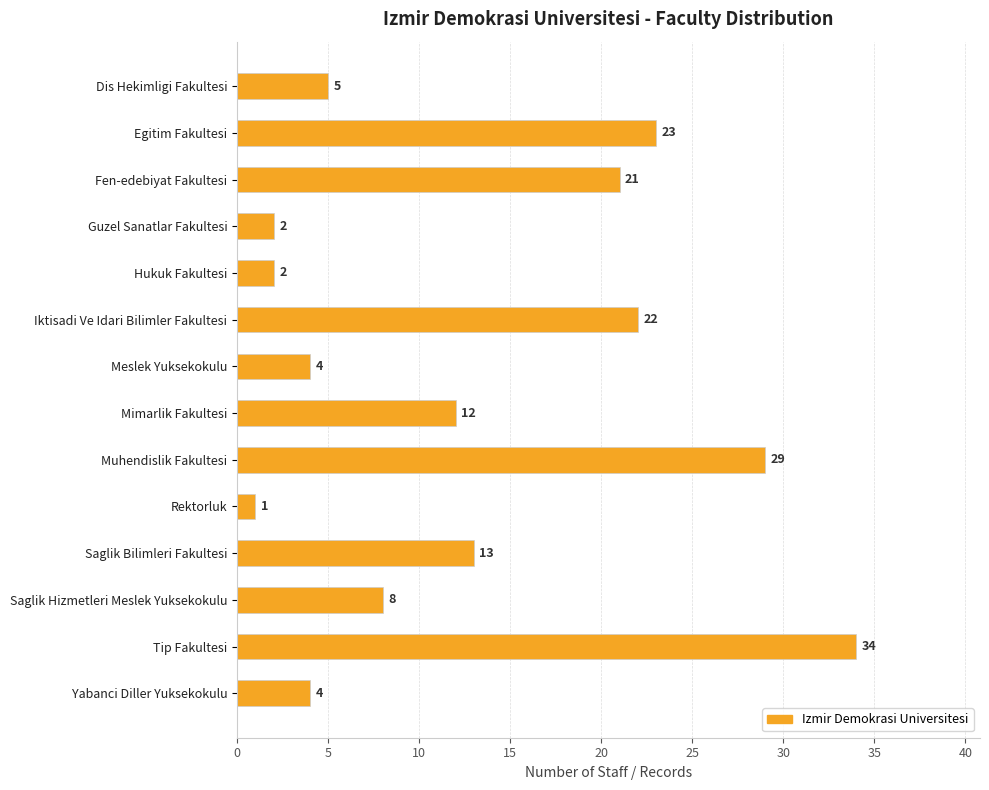

Count the number of categories in the chart.

14